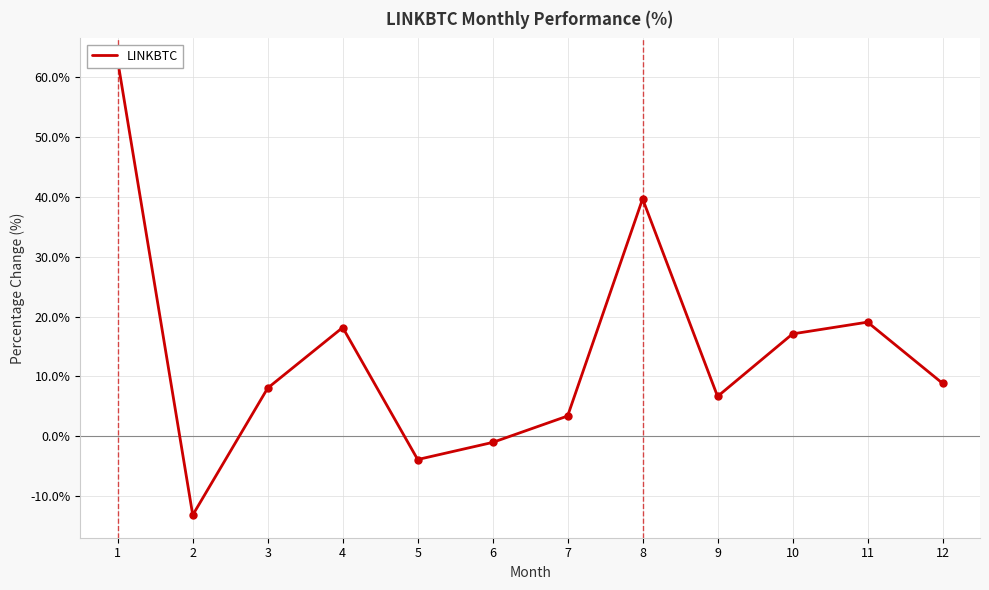

What is the difference between the maximum and minimum values?

75.9